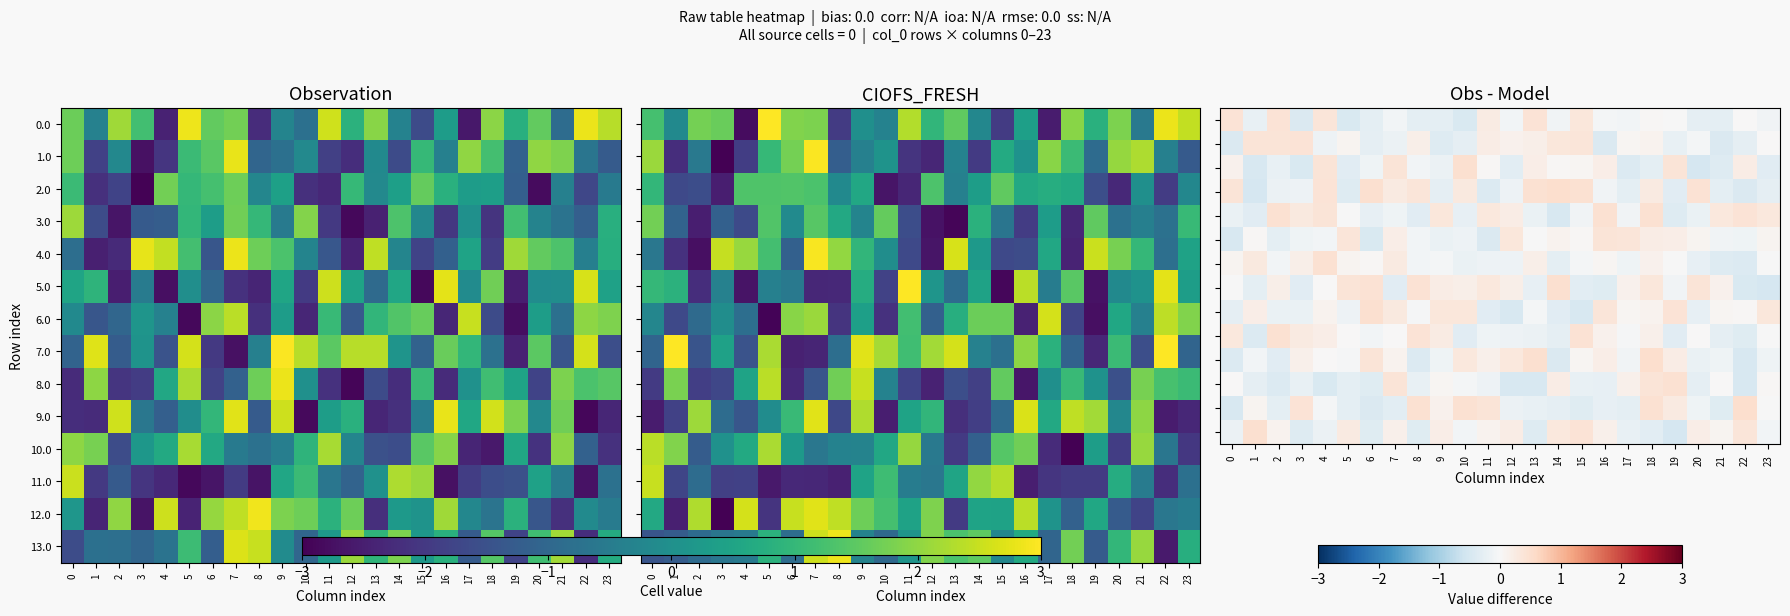

Count the number of data series in this chart.

14